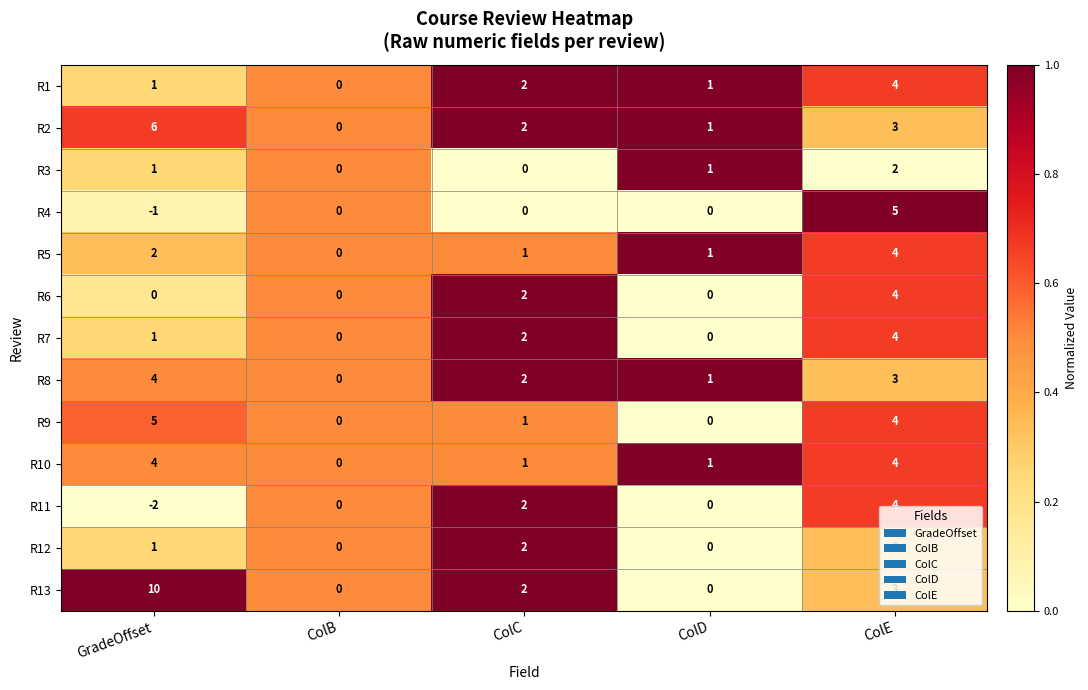

At which category does the chart reach its peak across all series?

GradeOffset